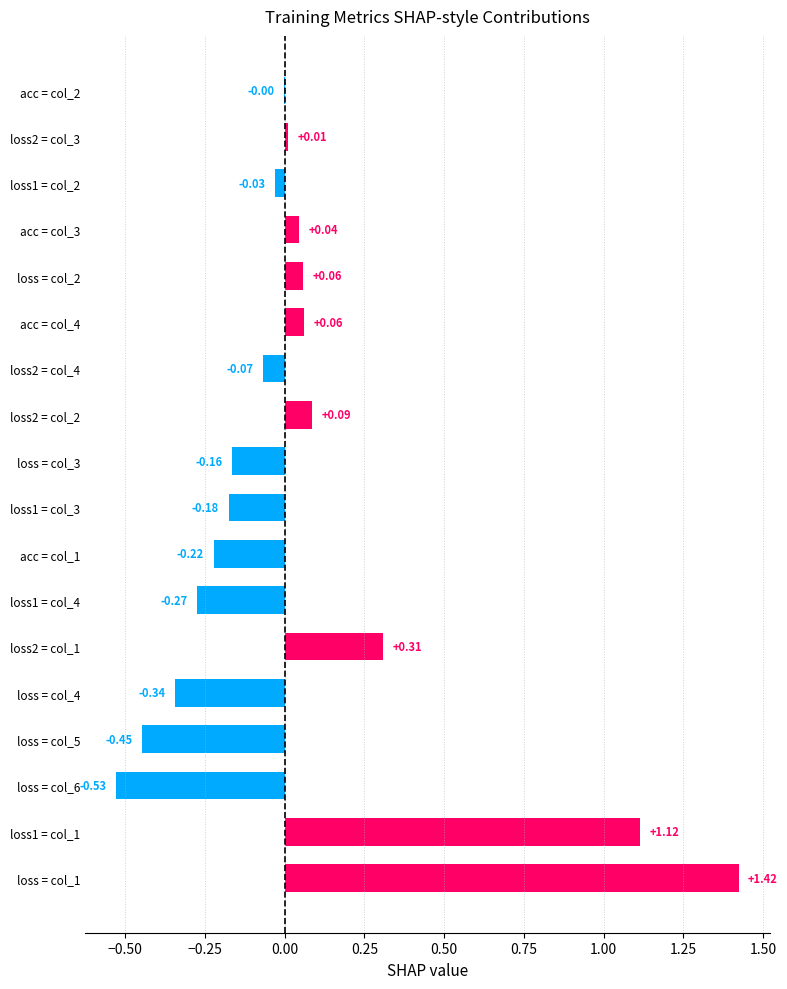

Which has a higher value, acc = col_3 or loss2 = col_2?

loss2 = col_2